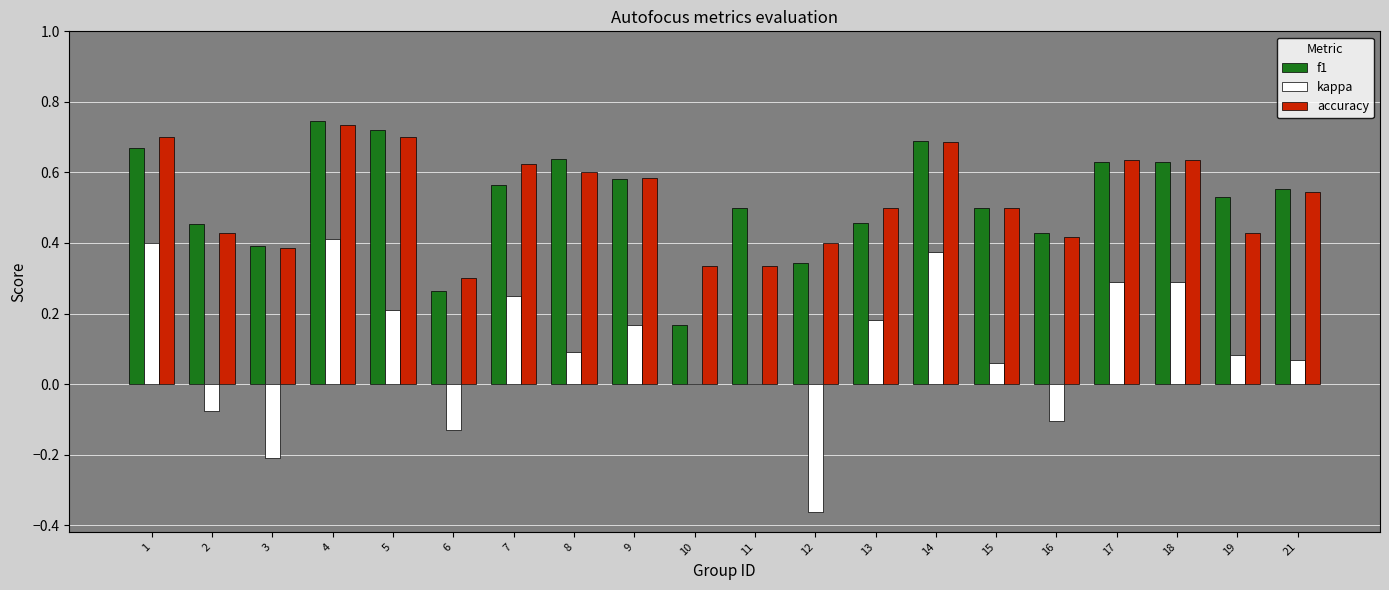

Count the number of data series in this chart.

3